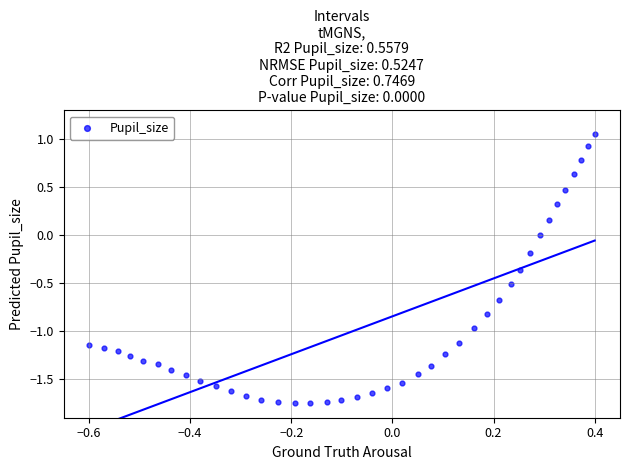

What is the range of Y values (max minus min)?

2.8